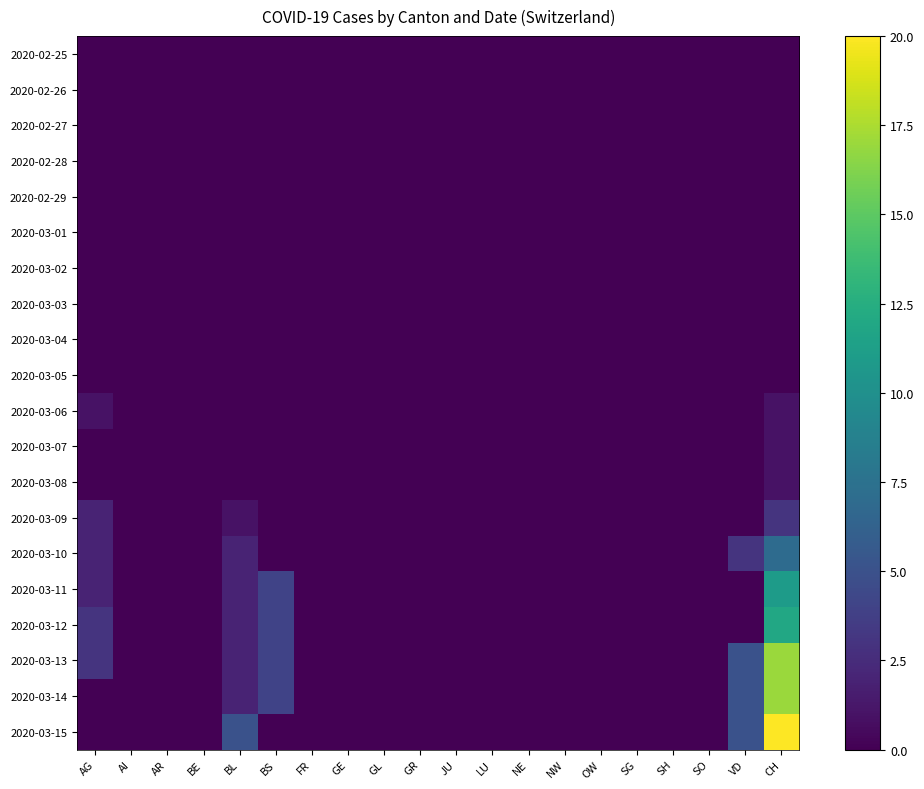

At how many categories does at least one series exceed 11?

1